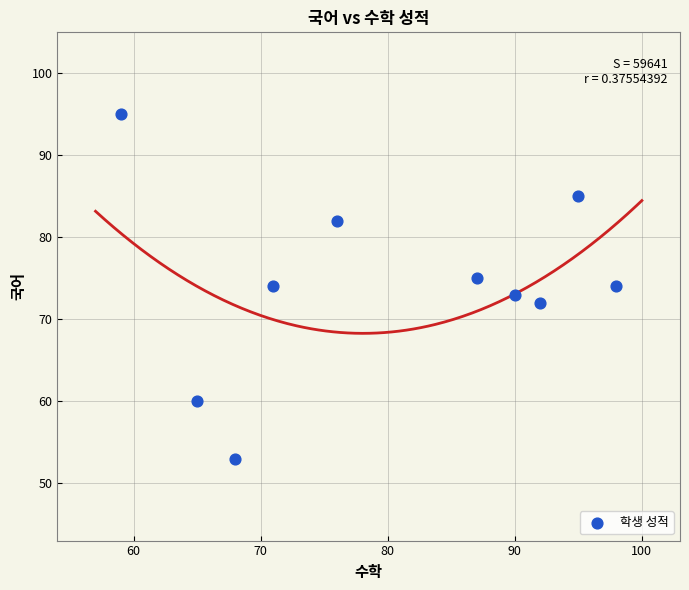

What is the average X value?

80